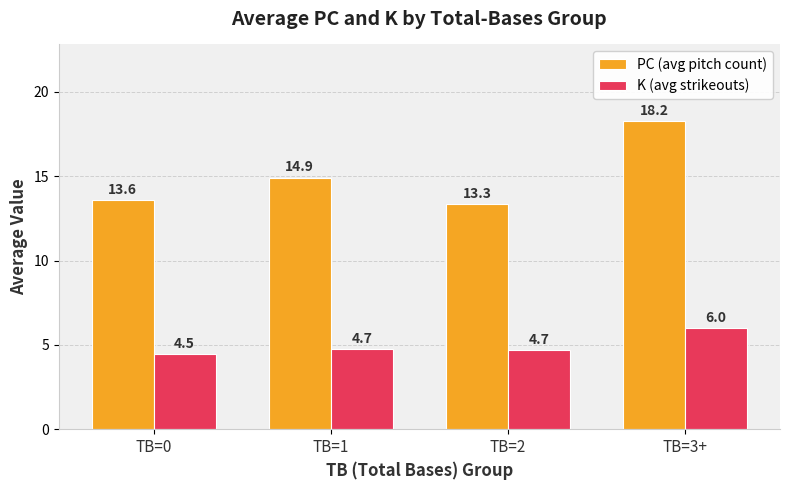

How many bars are there in total?

8